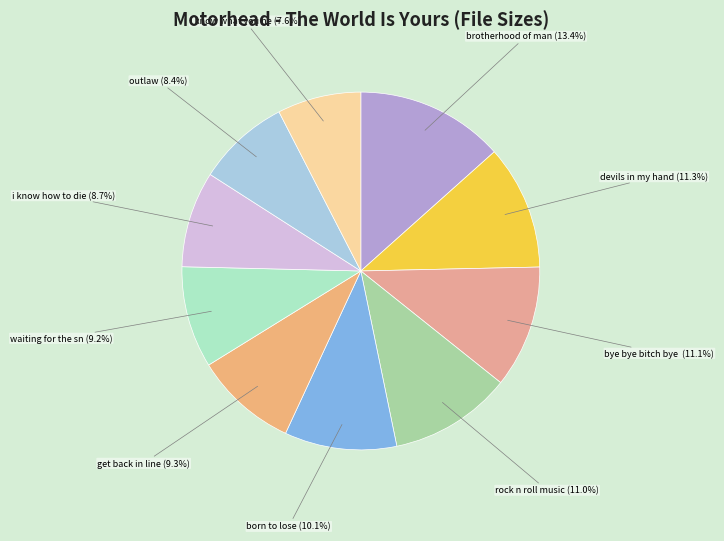

What is the smallest slice in the pie chart?

i know what you ne (7.6%)